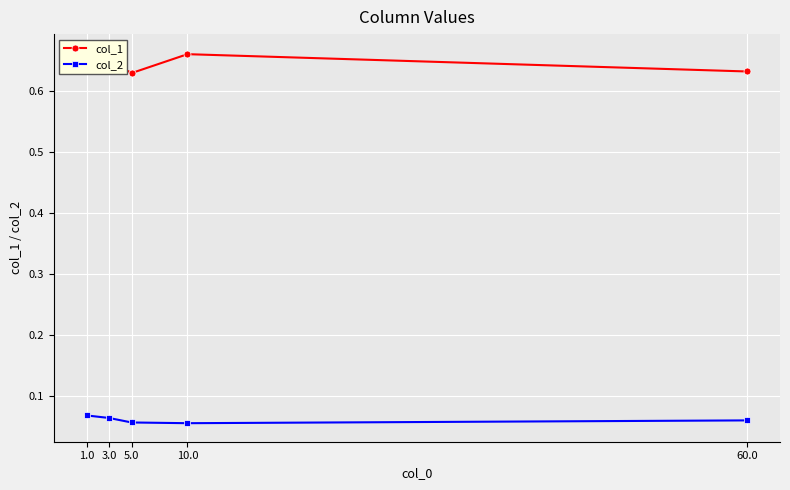

How many lines are shown in the chart?

2